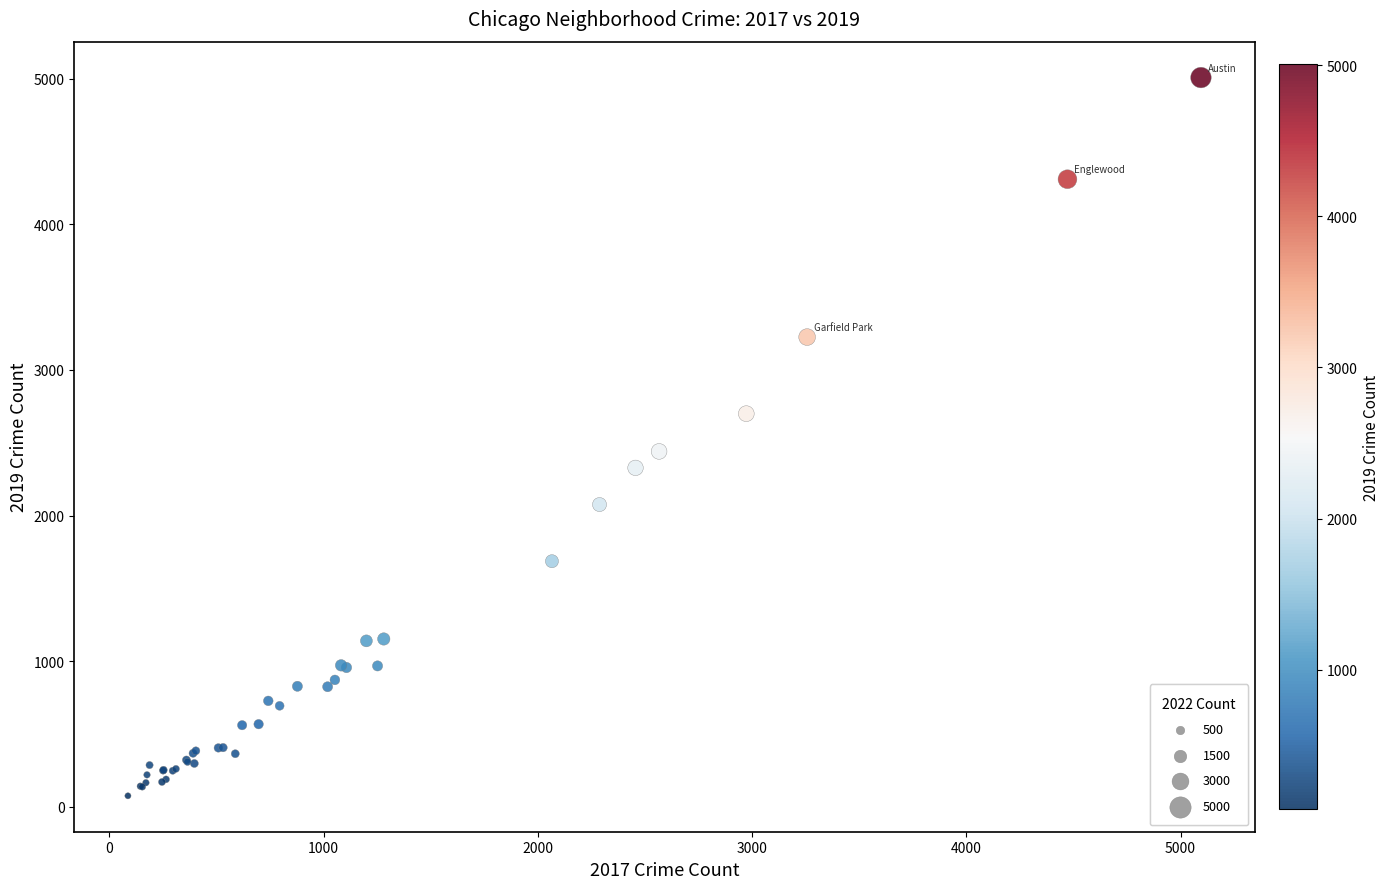

What Y value in the scatter plot is closest to 2542?

2441